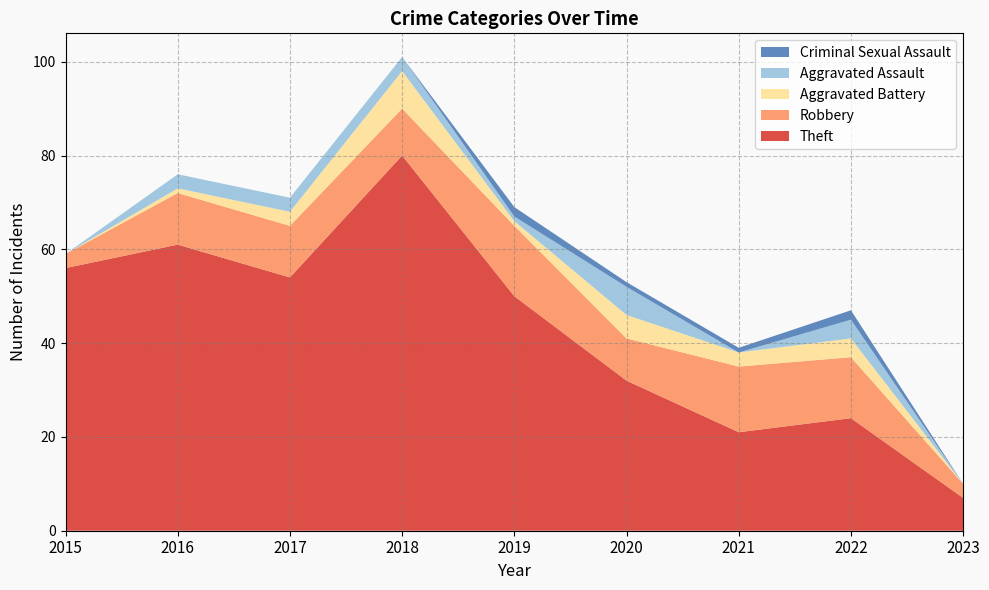

Reading left to right, transcribe all the data shown in this chart.

Theft: 56	61	54	80	50	32	21	24	7
Robbery: 3	11	11	10	15	9	14	13	3
Aggravated Battery: 0	1	3	8	1	5	3	4	0
Aggravated Assault: 0	3	3	3	1	6	0	4	0
Criminal Sexual Assault: 0	0	0	0	2	1	1	2	0